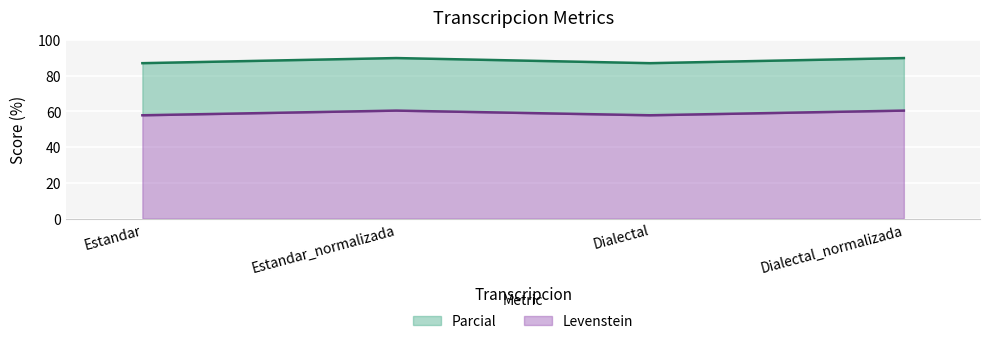

What is the approximate value of Levenstein at Dialectal?

57.8